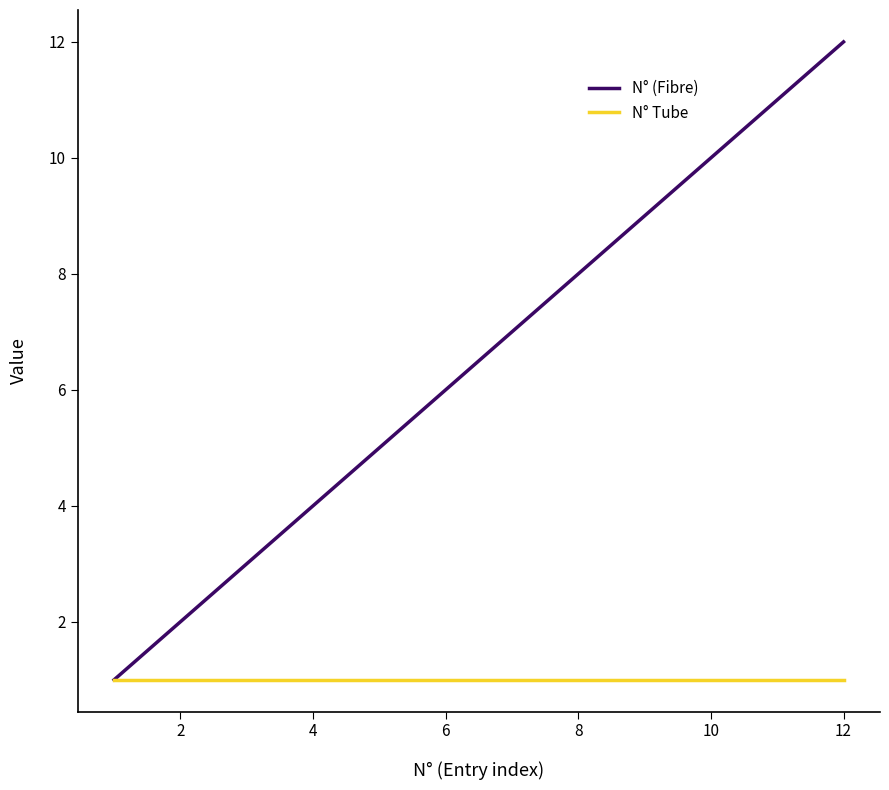

List the series in order of their peak value, highest first.

N° (Fibre), N° Tube